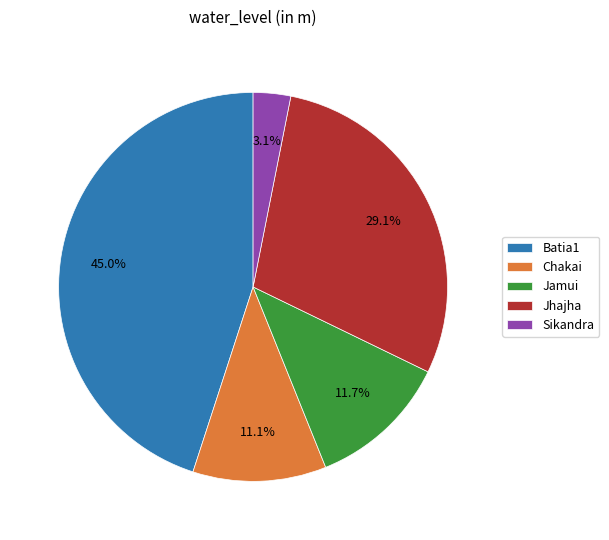

To the nearest percent, what percentage of the pie is Jhajha?

29%